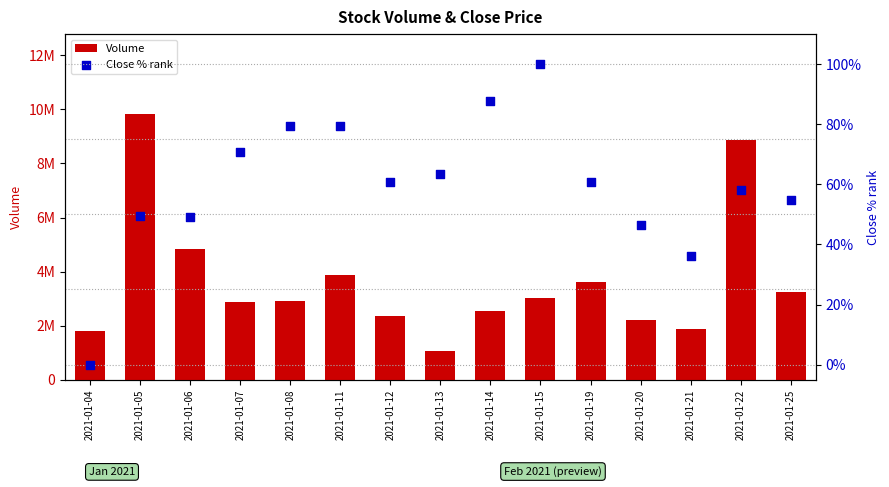

Which series has the largest Y range (max minus min)?

Volume